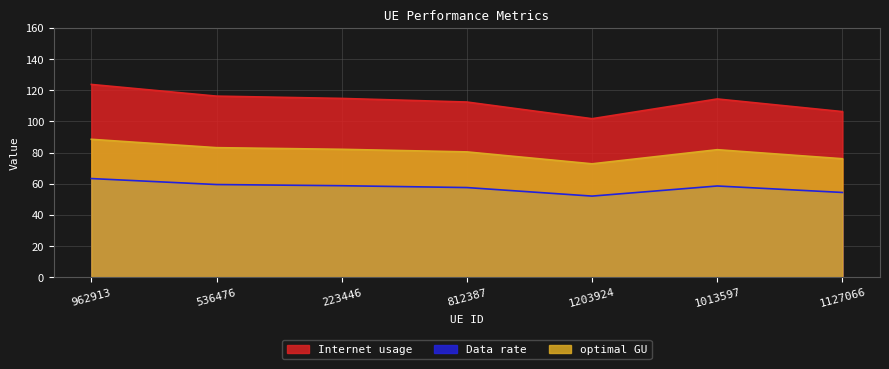

What is the sum of the optimal GU values at 223446 and 1013597?

163.9